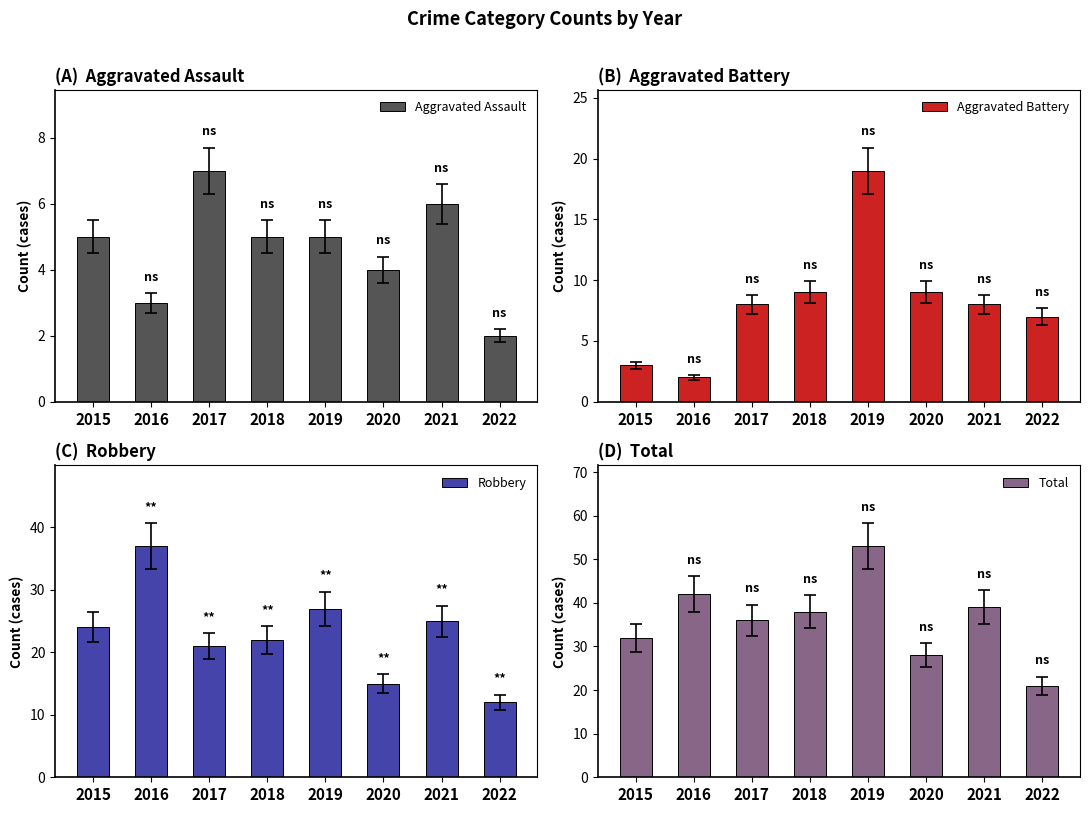

At which label does Total first exceed 38?

2016